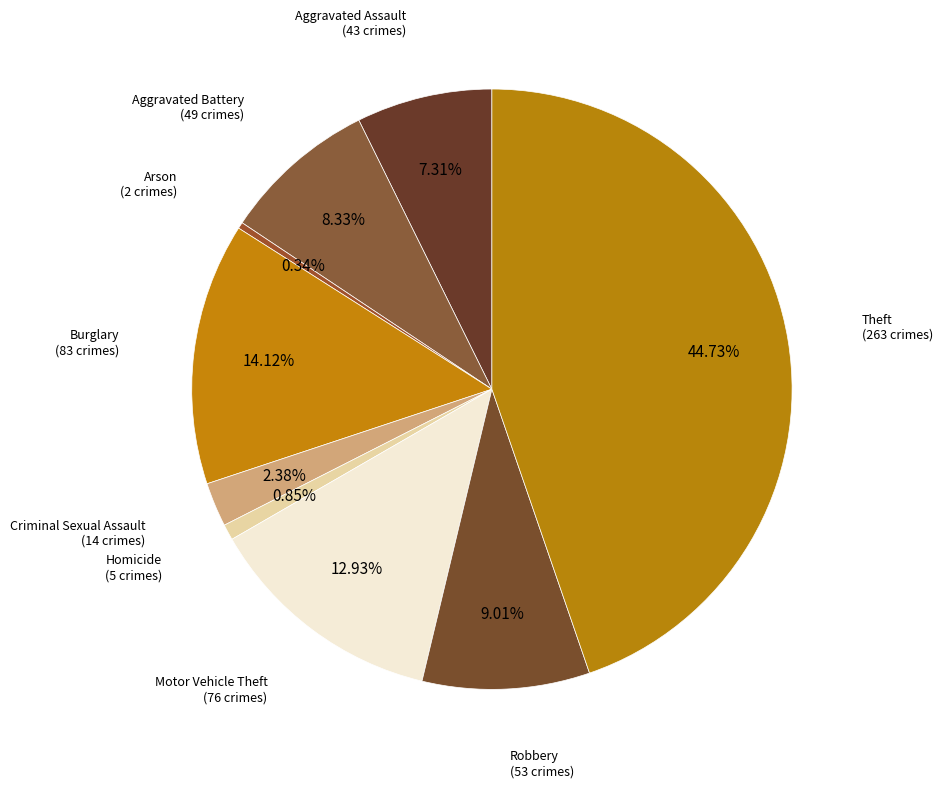

Is there a majority slice in this chart?

No